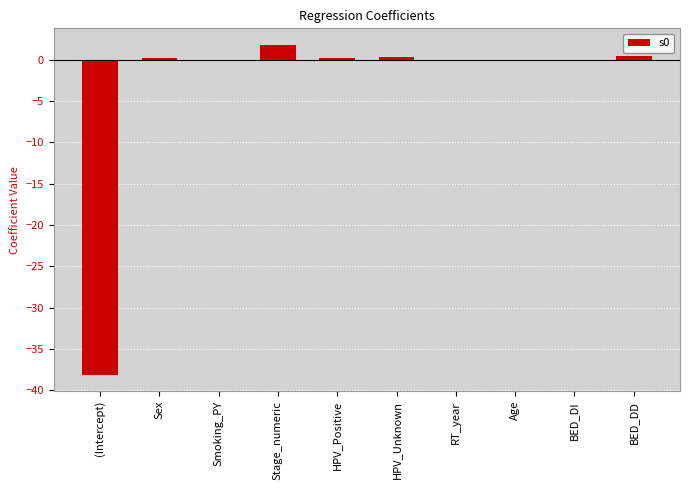

How many categories are shown in the chart?

10